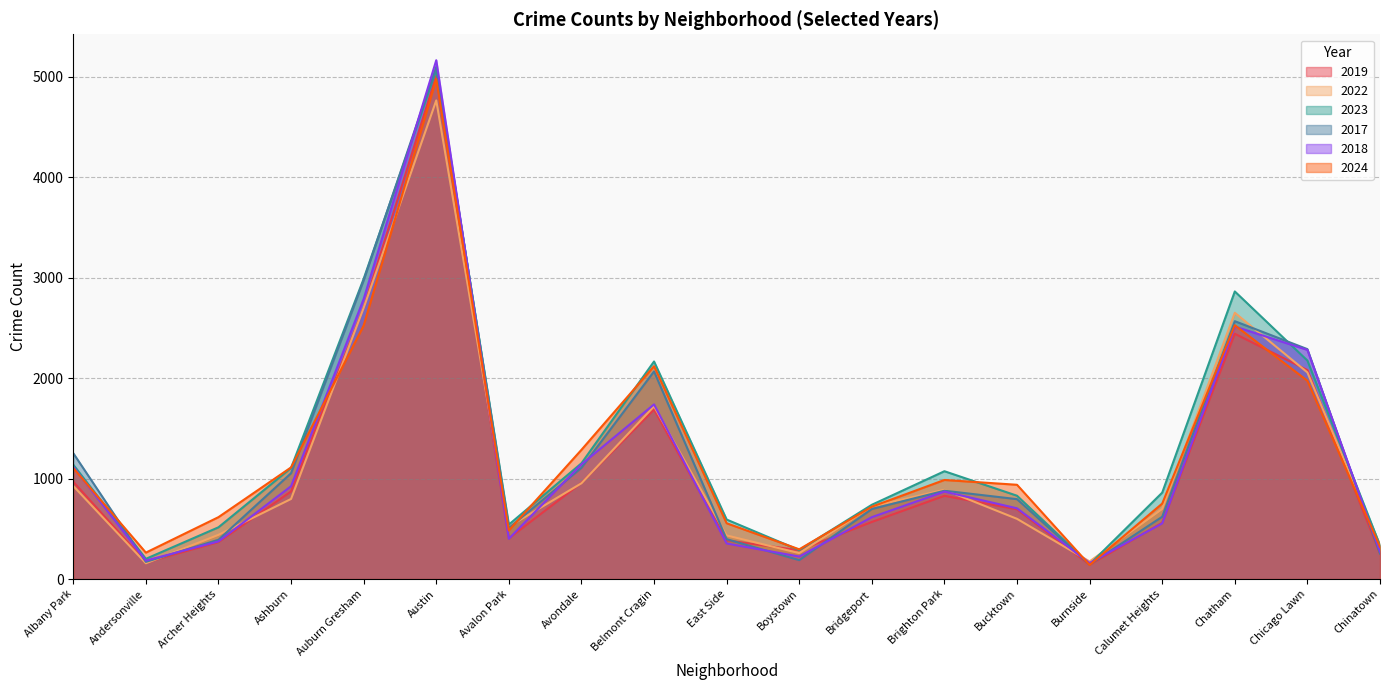

Read the 2017 value at Archer Heights, to the nearest 50.

400